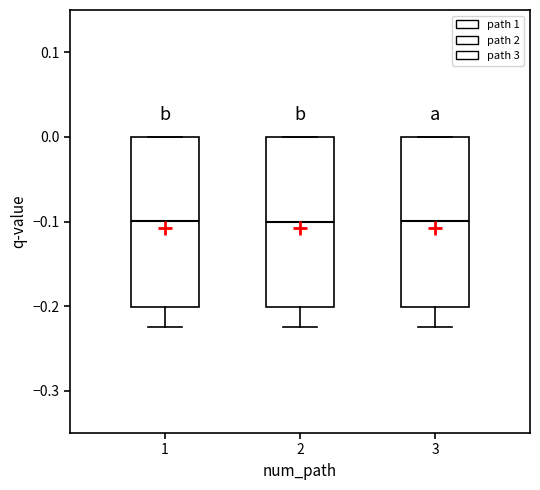

Reading left to right, read every box against the y-axis: the position of its median line, the range the box covers, and the ends of its whiskers. The values are not printed on the chart, so give them approximately, as read against the axis.

1: median -0.10, box -0.20 to 0.00, whiskers -0.22 to 0.00
2: median -0.10, box -0.20 to 0.00, whiskers -0.22 to 0.00
3: median -0.10, box -0.20 to 0.00, whiskers -0.22 to 0.00